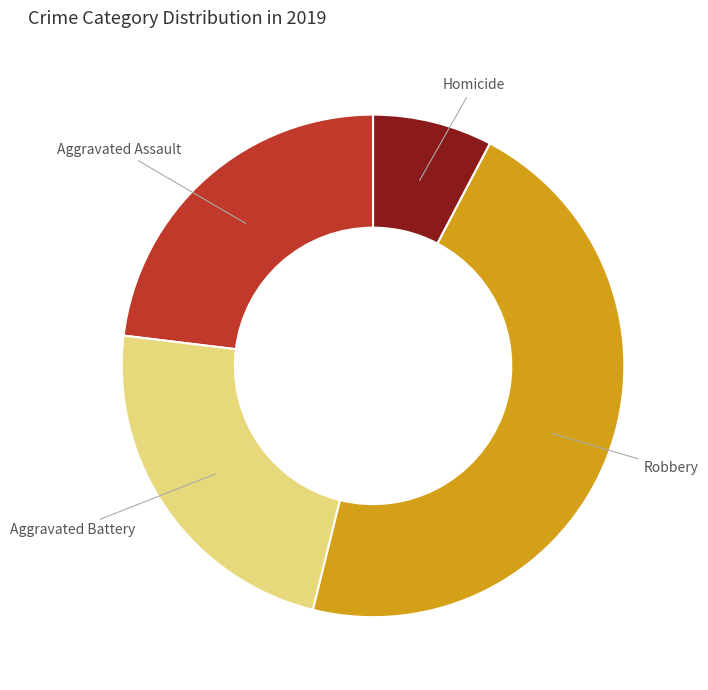

True or false: Aggravated Assault accounts for 23% of the total.

True